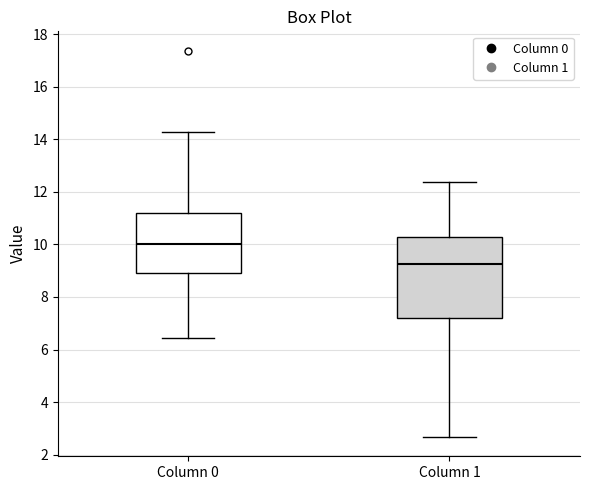

Comparing the boxes themselves (not the whiskers), which one is the tallest?

Column 1